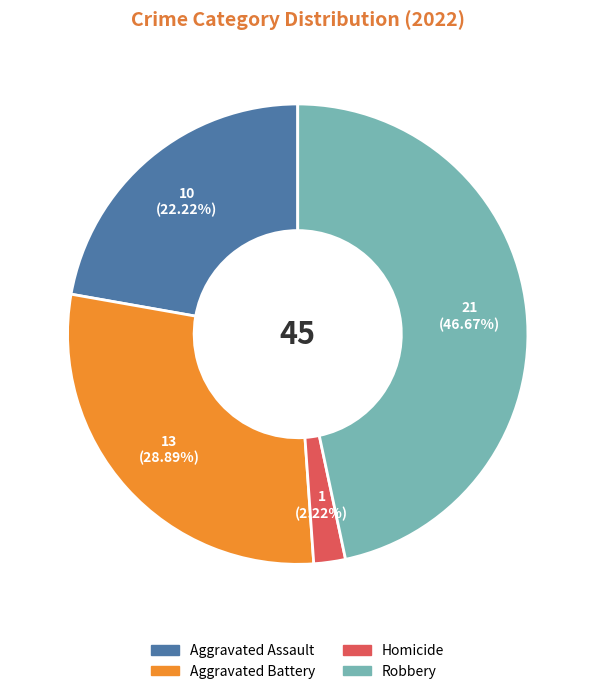

Is there a majority slice in this chart?

No